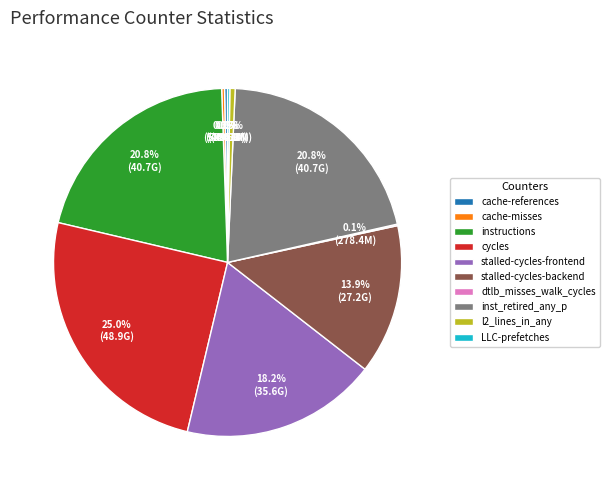

Is there a majority slice in this chart?

No